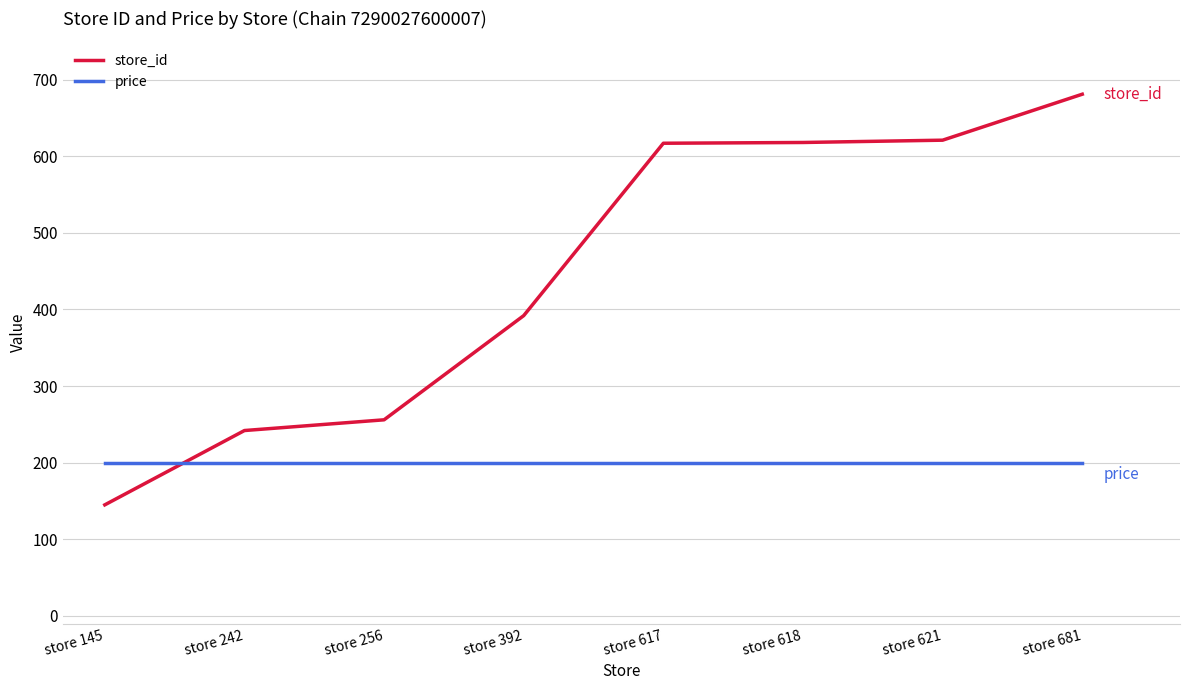

The price series shows 116 at store 618. True or false?

False